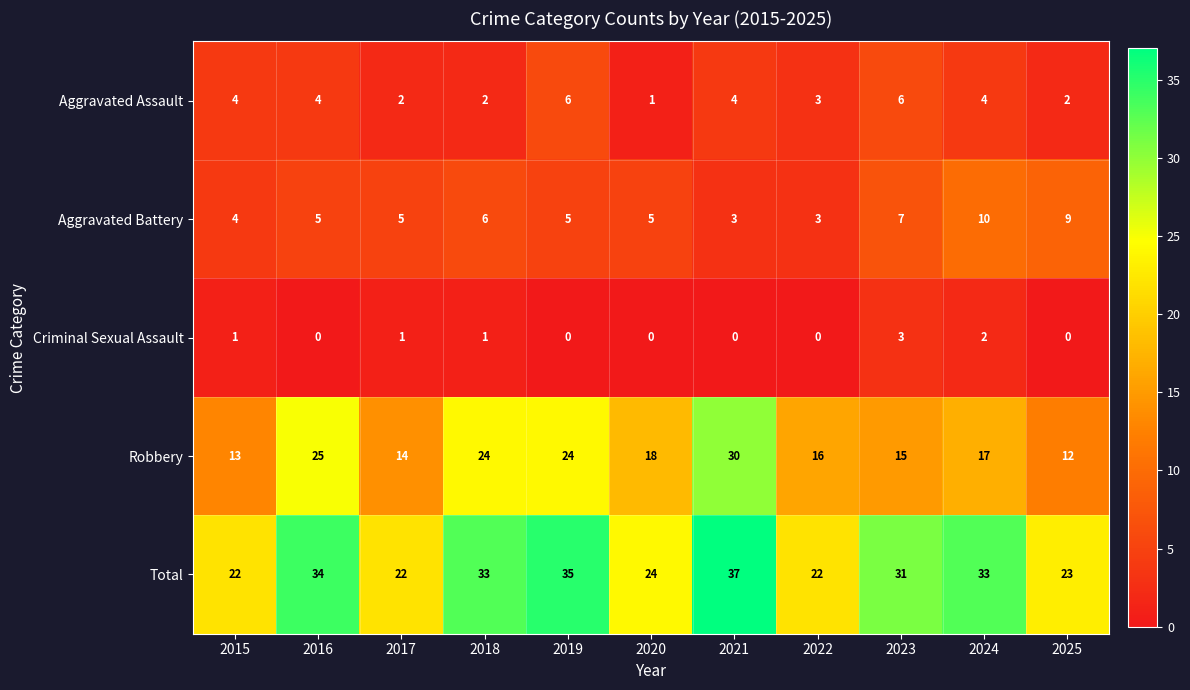

What is the total value across all series at 2019?

70